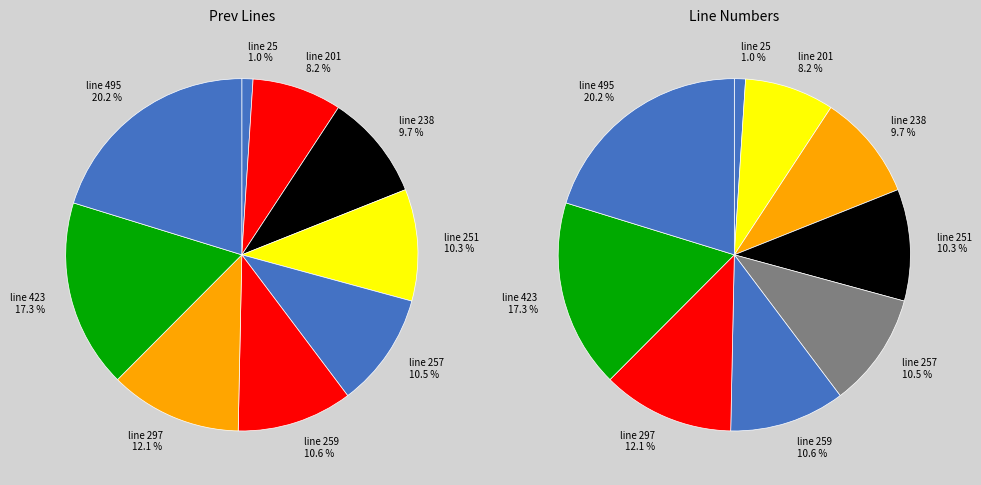

Is the sum of line 25 and line 238 greater than half?

No